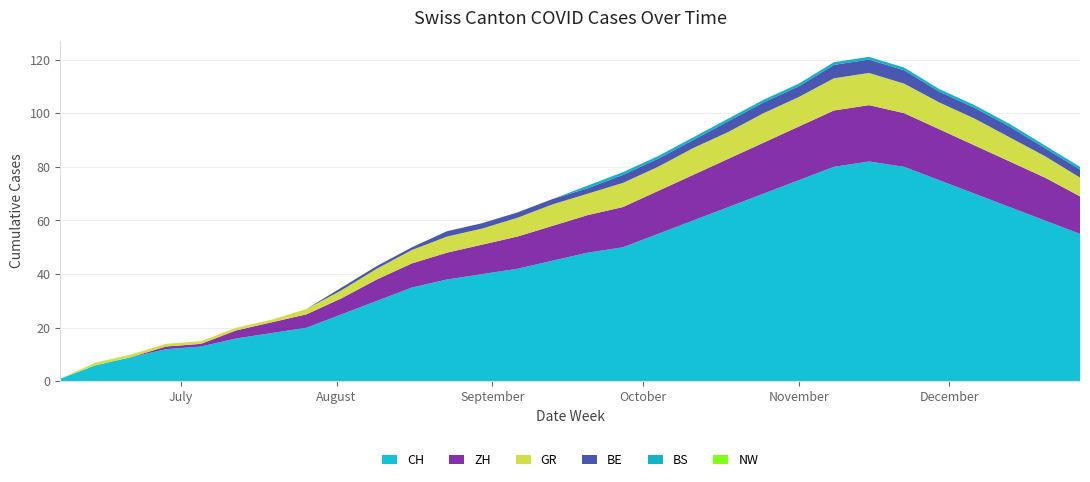

Reading left to right, list all the values displayed in this chart.

CH: 1	6	9	12	13	16	18	20	25	30	35	38	40	42	45	48	50	55	60	65	70	75	80	82	80	75	70	65	60	55
ZH: 0	0	0	1	1	3	4	5	6	8	9	10	11	12	13	14	15	16	17	18	19	20	21	21	20	19	18	17	16	14
GR: 0	1	1	1	1	1	1	2	3	4	5	6	6	7	8	8	9	9	10	10	11	11	12	12	11	10	10	9	8	7
BE: 0	0	0	0	0	0	0	0	1	1	1	2	2	2	2	2	3	3	3	4	4	4	5	5	5	4	4	4	3	3
BS: 0	0	0	0	0	0	0	0	0	0	0	0	0	0	0	1	1	1	1	1	1	1	1	1	1	1	1	1	1	1
NW: 0	0	0	0	0	0	0	0	0	0	0	0	0	0	0	0	0	0	0	0	0	0	0	0	0	0	0	0	0	0